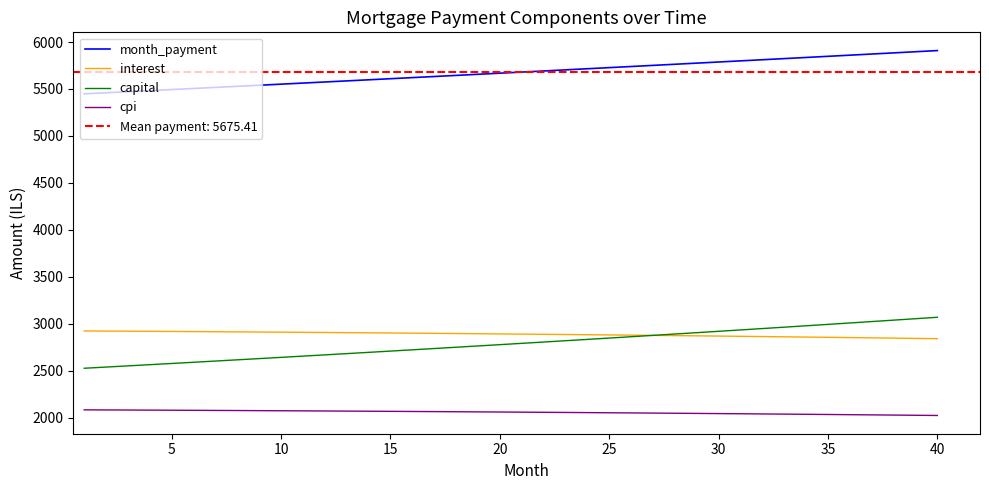

Which series has the largest total across all categories?

month_payment